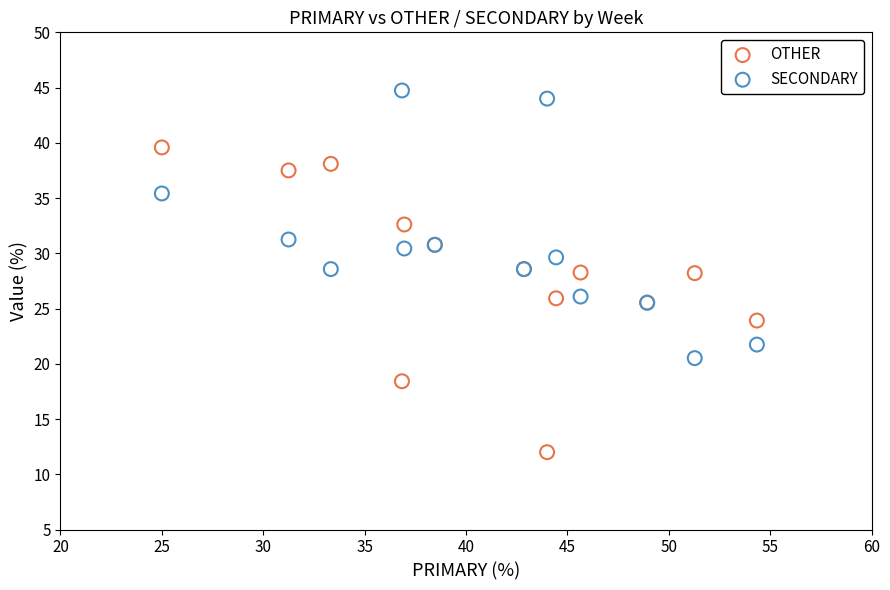

What is the X range (max minus min) for the scatter plot?

29.3